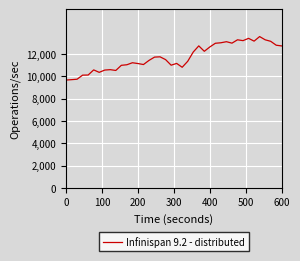

What is the difference between the maximum and minimum values?

3895